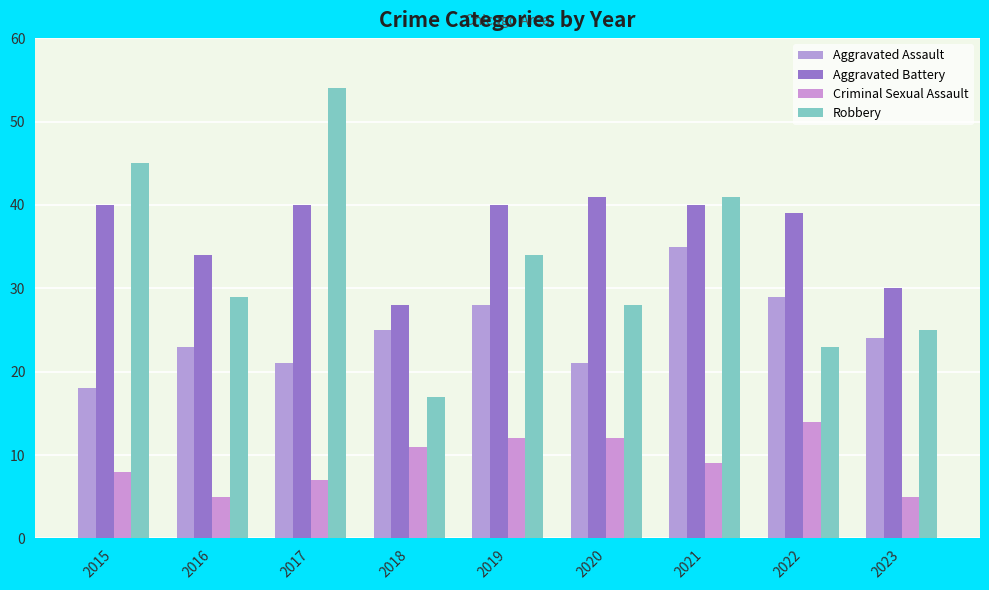

What is the value of the Criminal Sexual Assault bar at the 9th from the left?

5